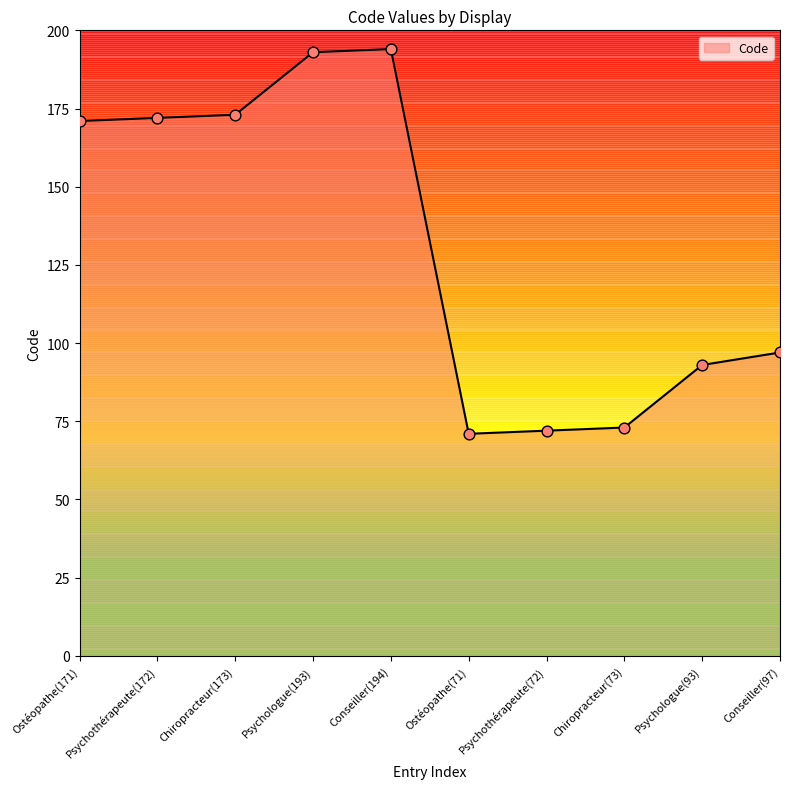

What is the ratio of the value at Psychothérapeute(72) to the value at Ostéopathe(171)?

0.4